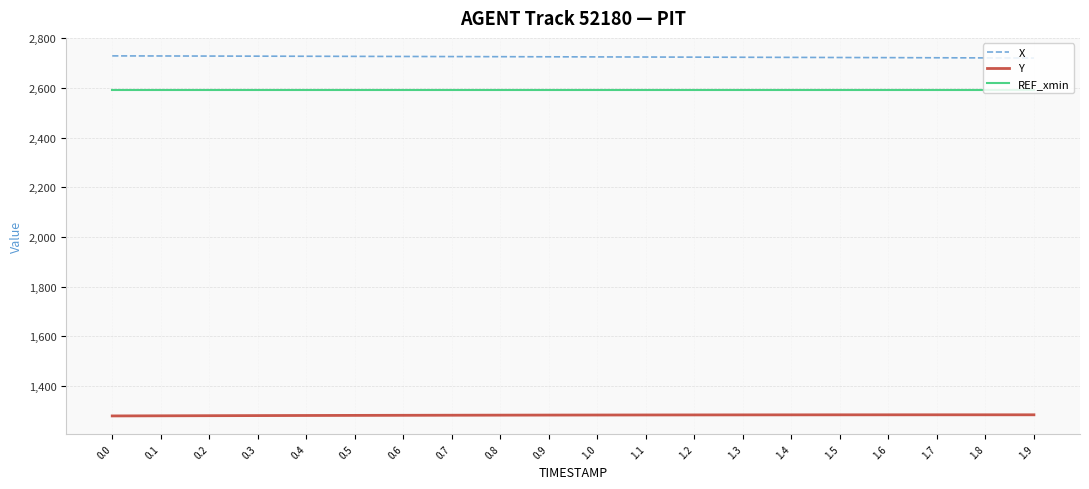

Rank the series by their maximum value, from lowest to highest.

Y, REF_xmin, X